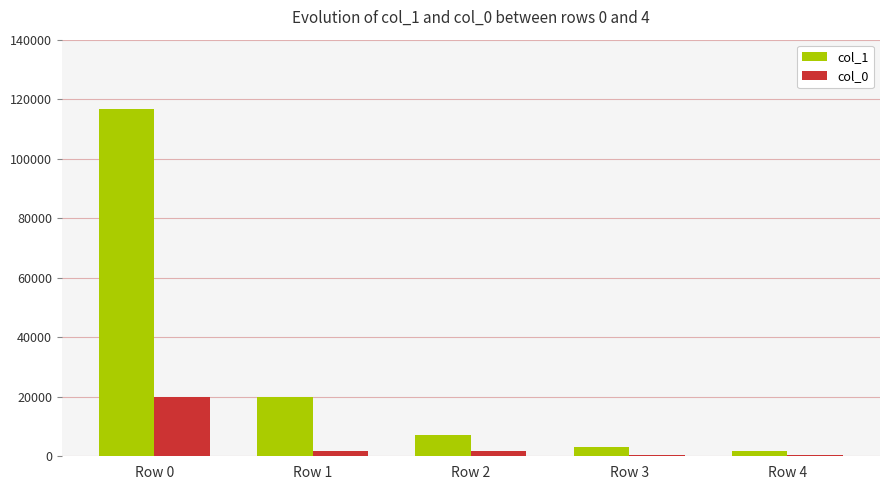

At which label is col_1 closest to 59282?

Row 1